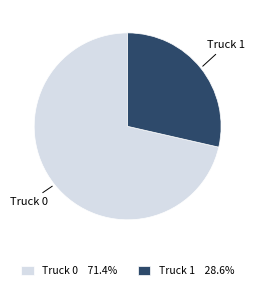

Is it true that Truck 1 is 29% of the pie?

True